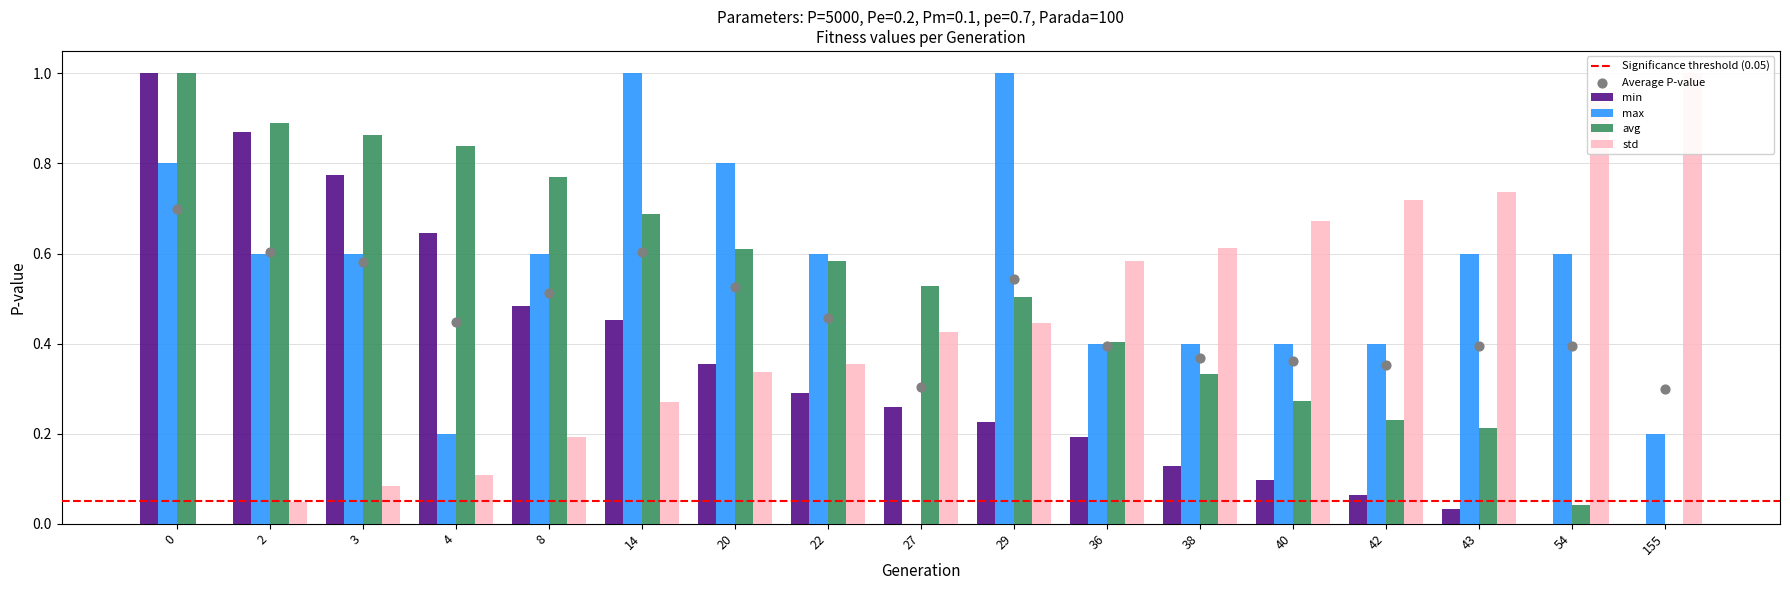

Is the value of max at 14 greater than the value of avg at 22?

Yes